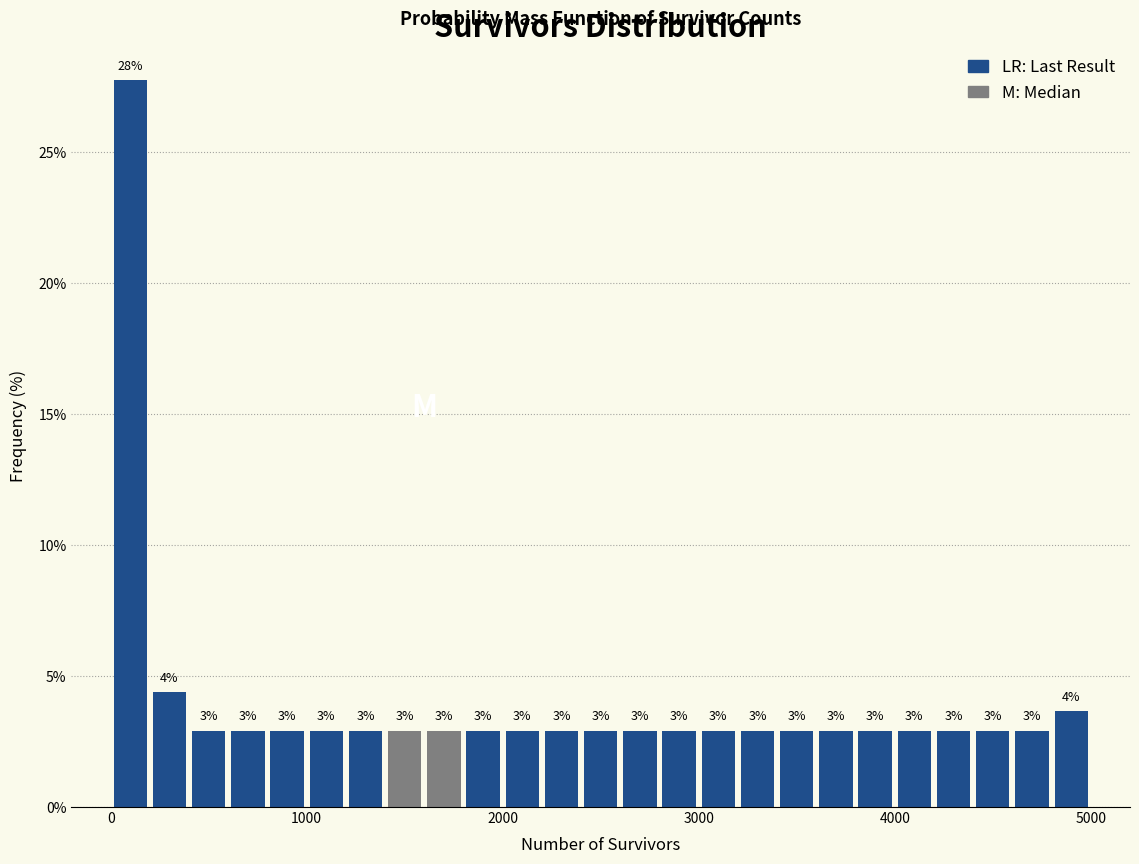

Read against the x-axis, roughly where is the centre of the tallest bar?

100